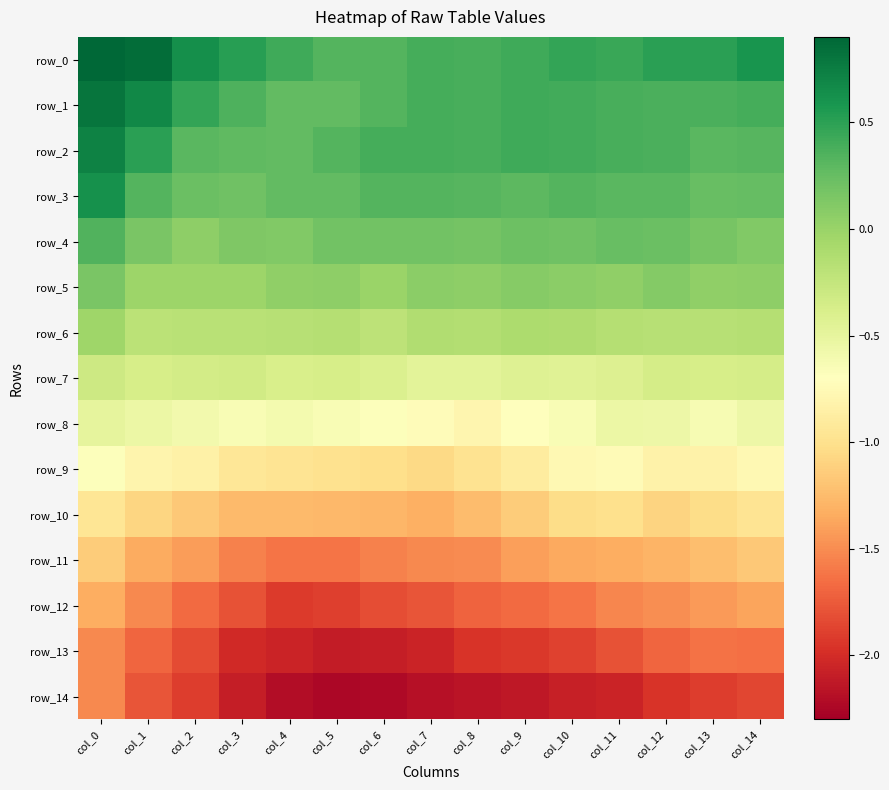

Reading left to right, what are all the values shown in this chart?

row_0: col_0=0.9	col_1=0.9	col_2=0.6	col_3=0.5	col_4=0.4	col_5=0.3	col_6=0.3	col_7=0.4	col_8=0.4	col_9=0.4	col_10=0.5	col_11=0.4	col_12=0.5	col_13=0.5	col_14=0.6
row_1: col_0=0.8	col_1=0.7	col_2=0.5	col_3=0.4	col_4=0.3	col_5=0.3	col_6=0.3	col_7=0.4	col_8=0.4	col_9=0.4	col_10=0.4	col_11=0.4	col_12=0.4	col_13=0.4	col_14=0.4
row_2: col_0=0.7	col_1=0.5	col_2=0.3	col_3=0.3	col_4=0.3	col_5=0.3	col_6=0.4	col_7=0.4	col_8=0.4	col_9=0.4	col_10=0.4	col_11=0.4	col_12=0.4	col_13=0.3	col_14=0.3
row_3: col_0=0.6	col_1=0.3	col_2=0.2	col_3=0.2	col_4=0.3	col_5=0.3	col_6=0.3	col_7=0.3	col_8=0.3	col_9=0.3	col_10=0.3	col_11=0.3	col_12=0.3	col_13=0.2	col_14=0.3
row_4: col_0=0.3	col_1=0.2	col_2=0.1	col_3=0.1	col_4=0.1	col_5=0.2	col_6=0.2	col_7=0.2	col_8=0.2	col_9=0.2	col_10=0.2	col_11=0.2	col_12=0.2	col_13=0.2	col_14=0.1
row_5: col_0=0.2	col_1=-0.0	col_2=-0.0	col_3=-0.0	col_4=0.0	col_5=0.1	col_6=-0.0	col_7=0.1	col_8=0.1	col_9=0.1	col_10=0.1	col_11=0.0	col_12=0.1	col_13=0.0	col_14=0.1
row_6: col_0=-0.0	col_1=-0.2	col_2=-0.2	col_3=-0.2	col_4=-0.2	col_5=-0.2	col_6=-0.2	col_7=-0.1	col_8=-0.1	col_9=-0.1	col_10=-0.1	col_11=-0.2	col_12=-0.2	col_13=-0.2	col_14=-0.2
row_7: col_0=-0.3	col_1=-0.4	col_2=-0.3	col_3=-0.3	col_4=-0.4	col_5=-0.4	col_6=-0.4	col_7=-0.5	col_8=-0.5	col_9=-0.4	col_10=-0.4	col_11=-0.4	col_12=-0.4	col_13=-0.4	col_14=-0.4
row_8: col_0=-0.5	col_1=-0.5	col_2=-0.6	col_3=-0.6	col_4=-0.6	col_5=-0.6	col_6=-0.7	col_7=-0.7	col_8=-0.8	col_9=-0.7	col_10=-0.6	col_11=-0.5	col_12=-0.6	col_13=-0.6	col_14=-0.6
row_9: col_0=-0.7	col_1=-0.8	col_2=-0.8	col_3=-0.9	col_4=-1.0	col_5=-1.0	col_6=-1.0	col_7=-1.1	col_8=-1.0	col_9=-0.9	col_10=-0.8	col_11=-0.7	col_12=-0.8	col_13=-0.8	col_14=-0.8
row_10: col_0=-1.0	col_1=-1.1	col_2=-1.2	col_3=-1.3	col_4=-1.3	col_5=-1.3	col_6=-1.3	col_7=-1.3	col_8=-1.2	col_9=-1.1	col_10=-1.0	col_11=-1.0	col_12=-1.1	col_13=-1.0	col_14=-1.0
row_11: col_0=-1.1	col_1=-1.3	col_2=-1.4	col_3=-1.6	col_4=-1.6	col_5=-1.6	col_6=-1.6	col_7=-1.5	col_8=-1.5	col_9=-1.4	col_10=-1.4	col_11=-1.3	col_12=-1.3	col_13=-1.2	col_14=-1.2
row_12: col_0=-1.3	col_1=-1.5	col_2=-1.7	col_3=-1.8	col_4=-1.9	col_5=-1.9	col_6=-1.8	col_7=-1.8	col_8=-1.7	col_9=-1.7	col_10=-1.6	col_11=-1.5	col_12=-1.5	col_13=-1.4	col_14=-1.4
row_13: col_0=-1.5	col_1=-1.7	col_2=-1.8	col_3=-2.0	col_4=-2.1	col_5=-2.1	col_6=-2.1	col_7=-2.1	col_8=-2.0	col_9=-1.9	col_10=-1.9	col_11=-1.8	col_12=-1.7	col_13=-1.6	col_14=-1.6
row_14: col_0=-1.5	col_1=-1.8	col_2=-1.9	col_3=-2.1	col_4=-2.2	col_5=-2.2	col_6=-2.2	col_7=-2.2	col_8=-2.2	col_9=-2.1	col_10=-2.1	col_11=-2.1	col_12=-2.0	col_13=-1.9	col_14=-1.9